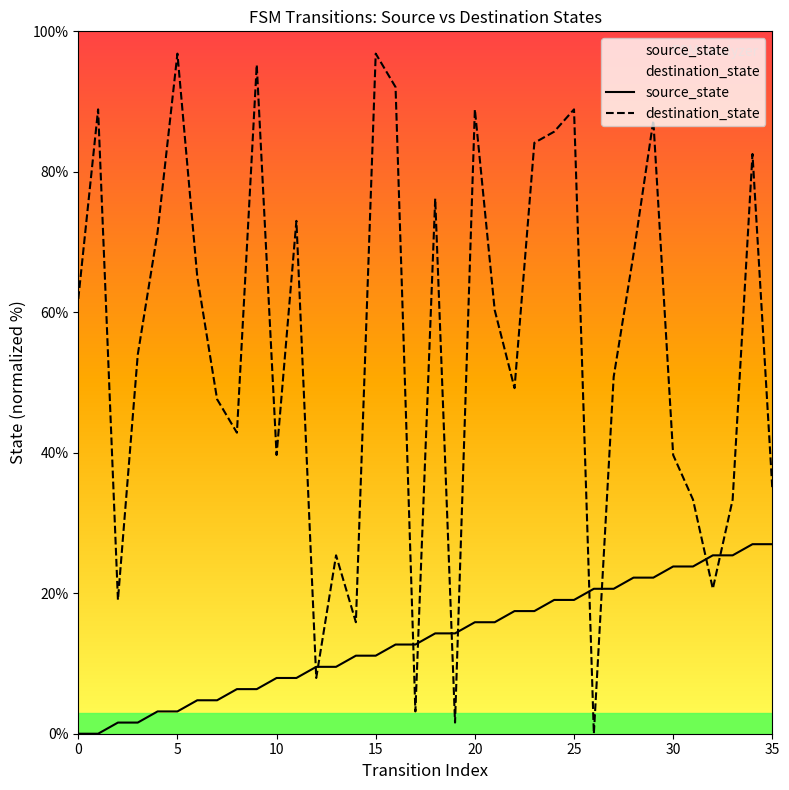

How many lines are shown in the chart?

2